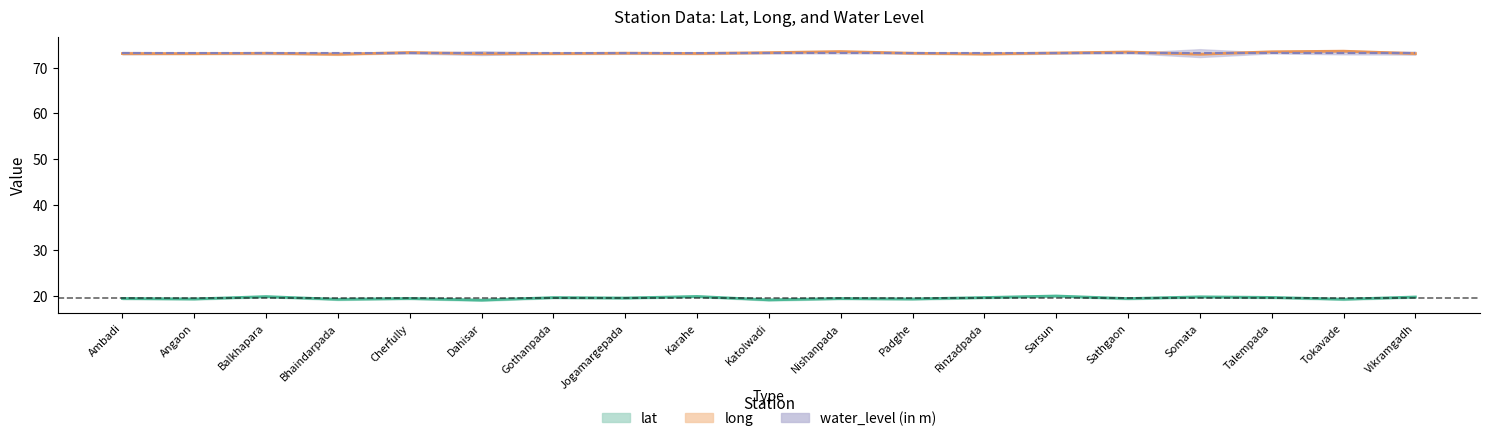

Is it true that long equals 73.2 at Jogamargepada?

True